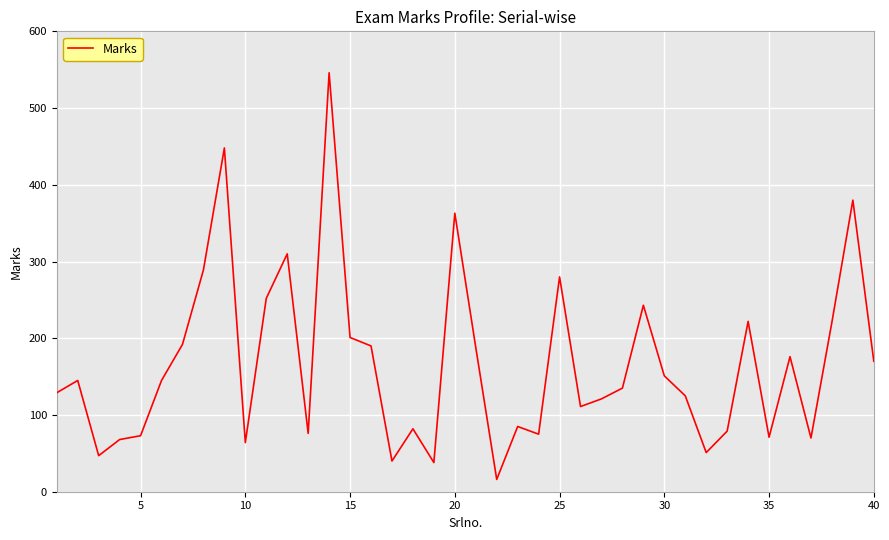

What is the difference between the maximum and minimum values?

530